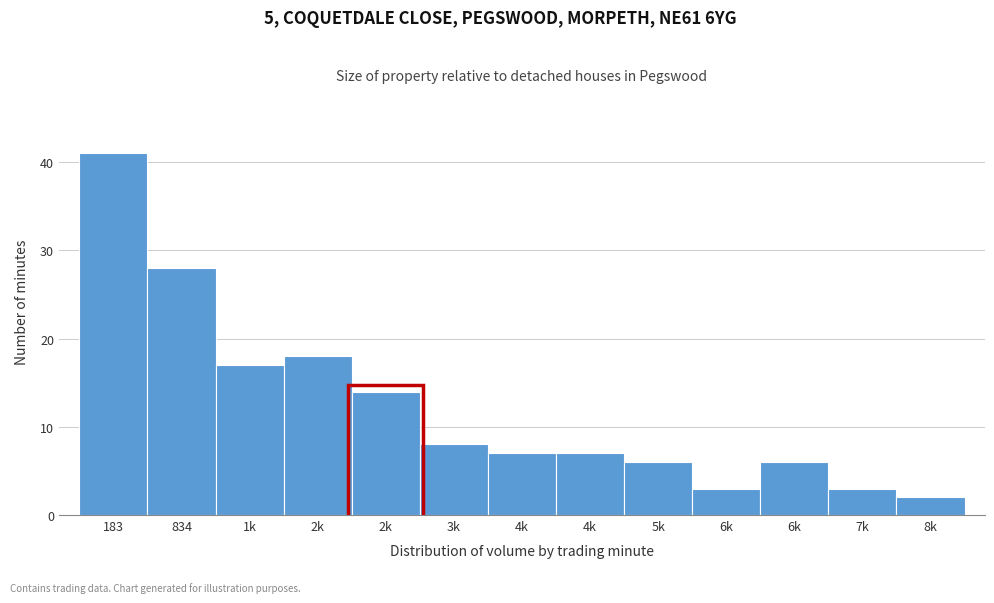

How many data points does each series have?

13